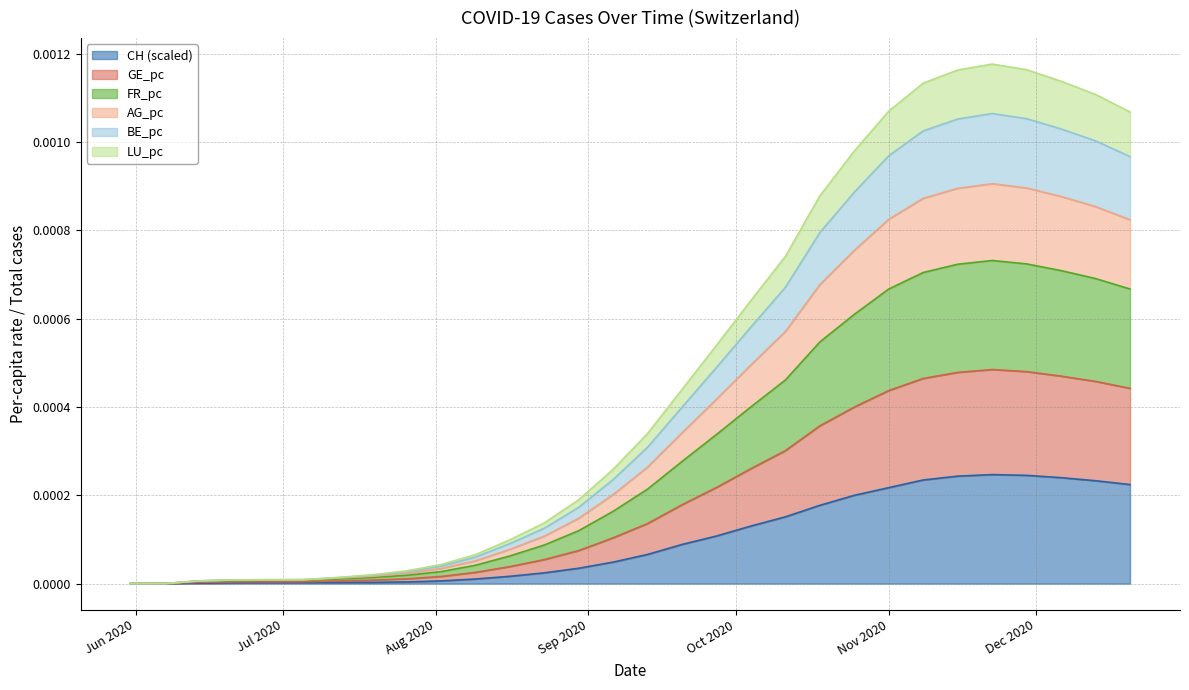

What are all the series names shown in the legend?

CH (scaled), GE_pc, FR_pc, AG_pc, BE_pc, LU_pc